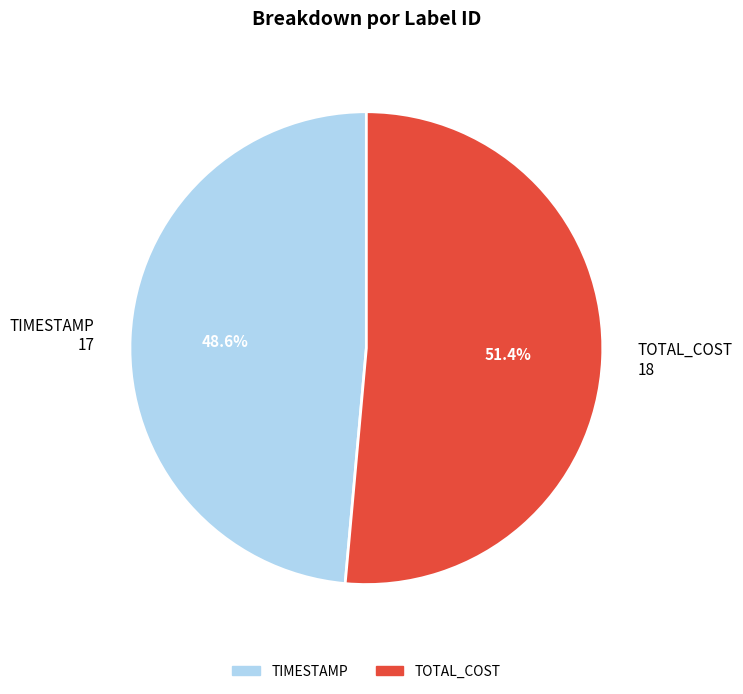

Is there any slice that represents more than half of the pie?

Yes